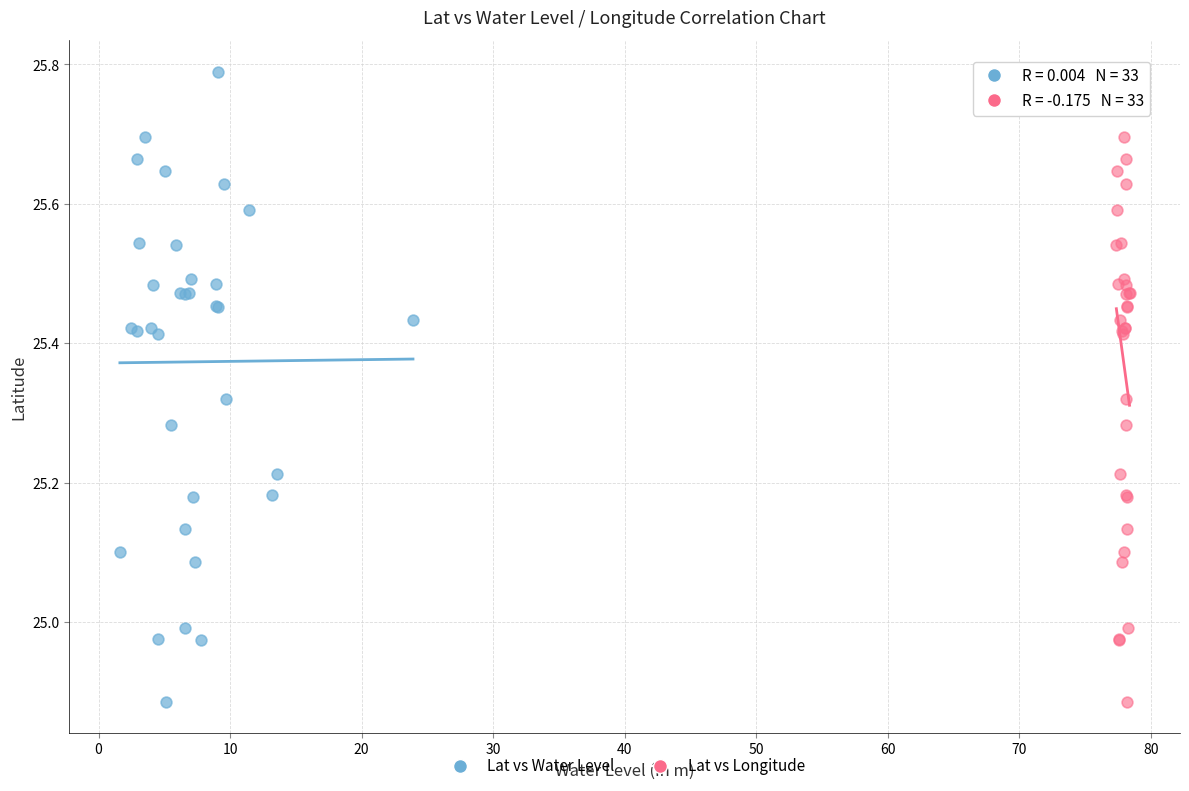

What are all the series names shown in the legend?

Lat vs Water Level, Lat vs Longitude